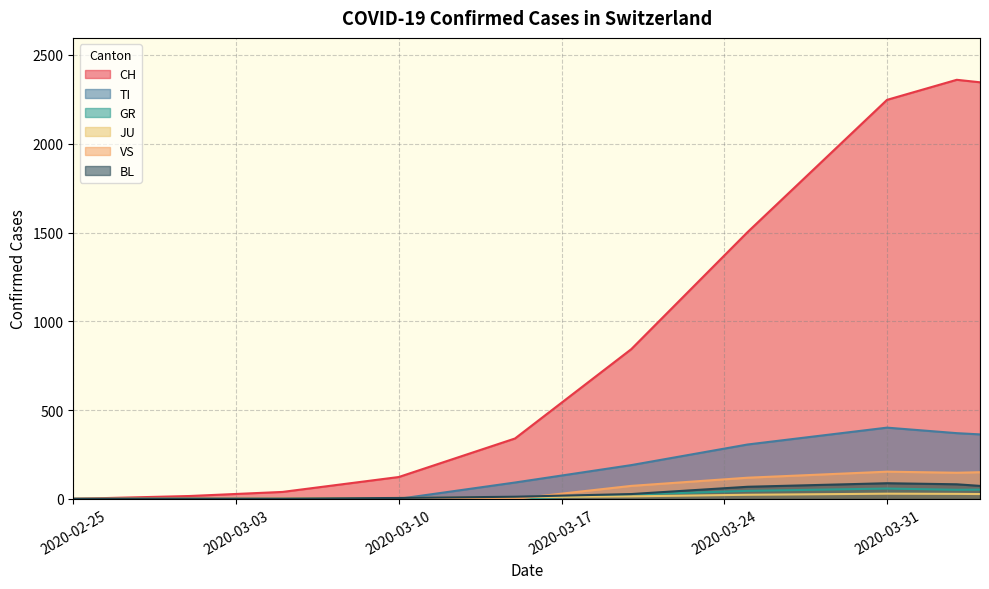

At 2020-04-05, list the series in order from largest to smallest.

CH, TI, VS, BL, GR, JU